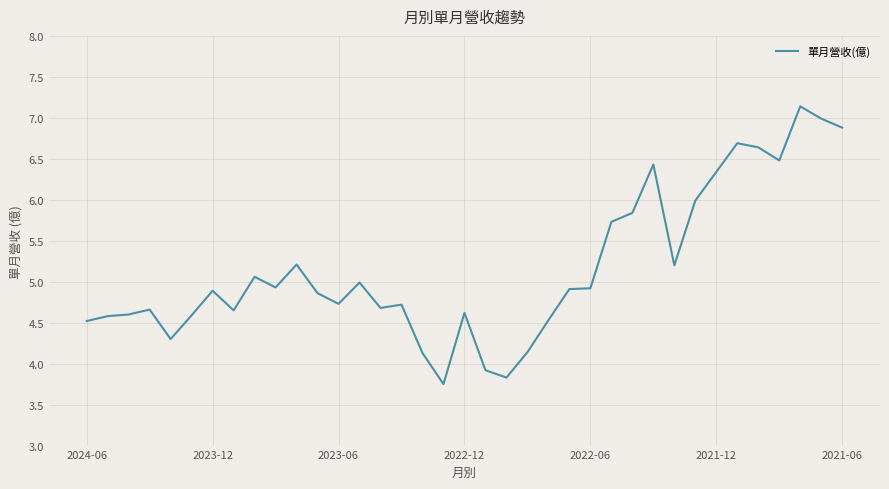

How many values exceed 4?

34